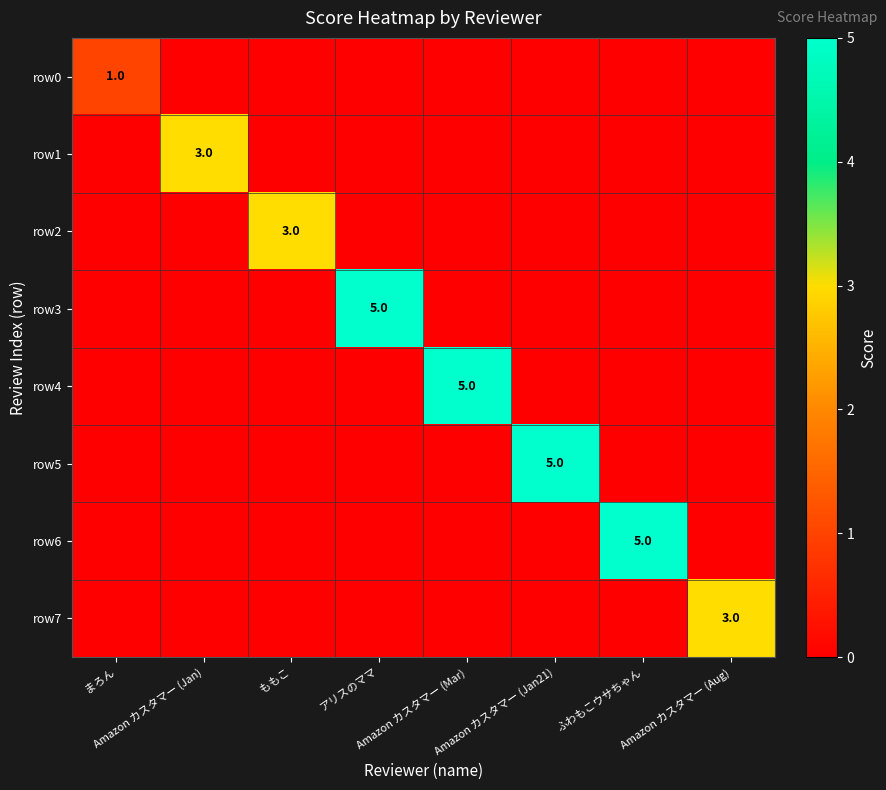

Count the row1 values in the range 0 to 1.

7